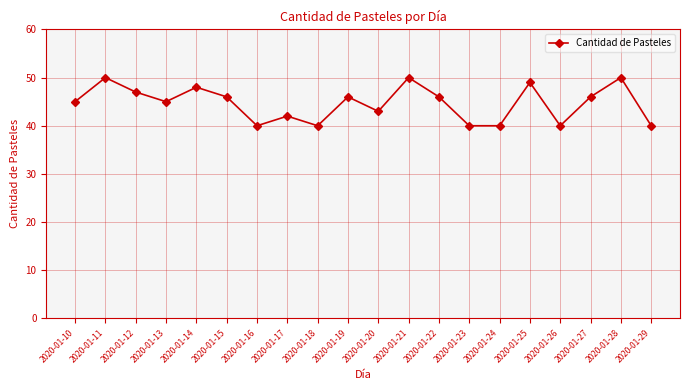

What is the value of the 8th point from the left?

42